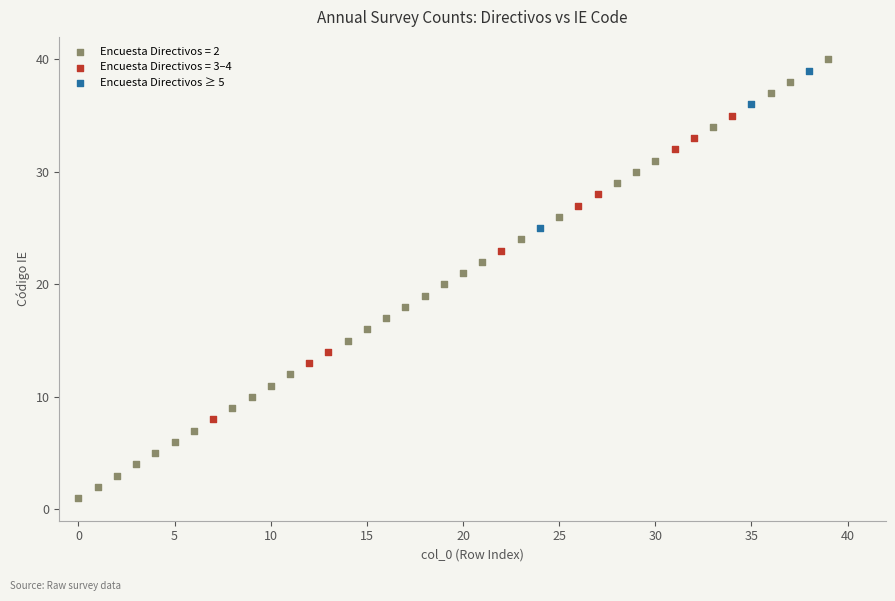

Which series reaches the minimum Y coordinate?

Encuesta Directivos = 2